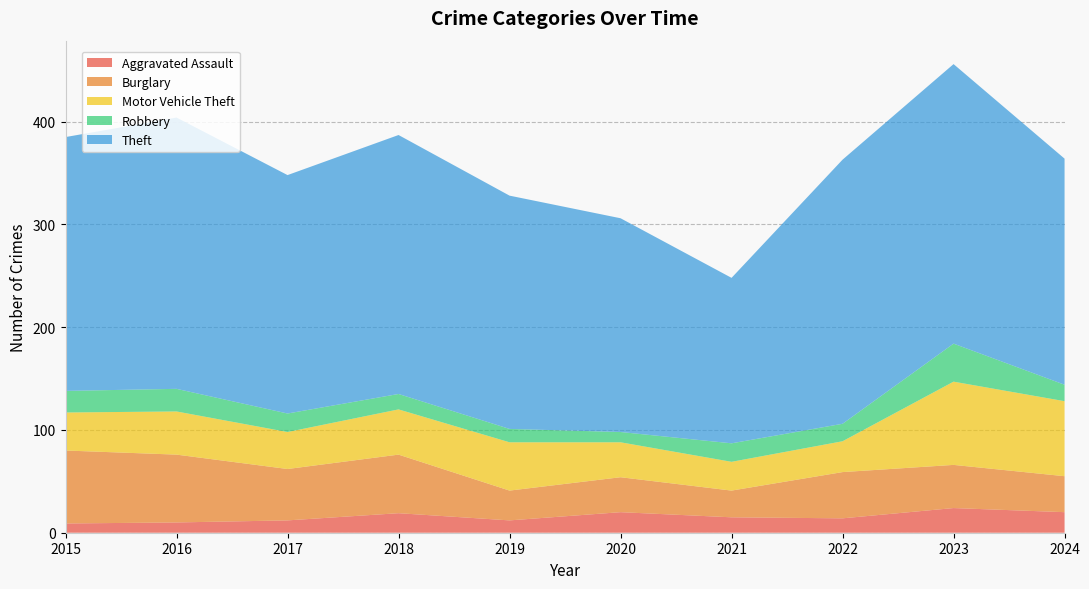

Reading left to right, transcribe all the data shown in this chart.

Aggravated Assault: 2015=9	2016=10	2017=12	2018=19	2019=12	2020=20	2021=15	2022=14	2023=24	2024=20
Burglary: 2015=71	2016=66	2017=50	2018=57	2019=29	2020=34	2021=26	2022=45	2023=42	2024=35
Motor Vehicle Theft: 2015=37	2016=42	2017=36	2018=44	2019=47	2020=34	2021=28	2022=30	2023=81	2024=73
Robbery: 2015=21	2016=22	2017=18	2018=15	2019=13	2020=10	2021=18	2022=17	2023=37	2024=16
Theft: 2015=247	2016=264	2017=232	2018=252	2019=227	2020=208	2021=161	2022=257	2023=272	2024=220